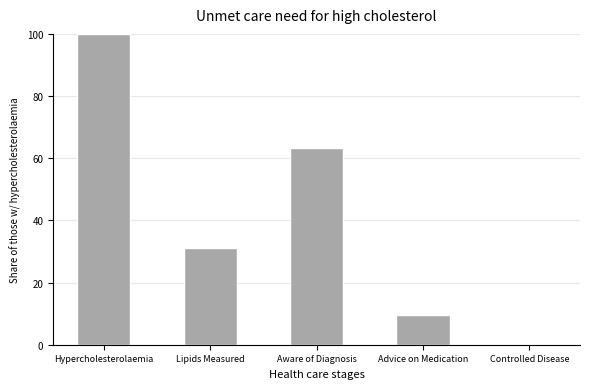

The chart shows a value of 20.1 at Lipids Measured. True or false?

False